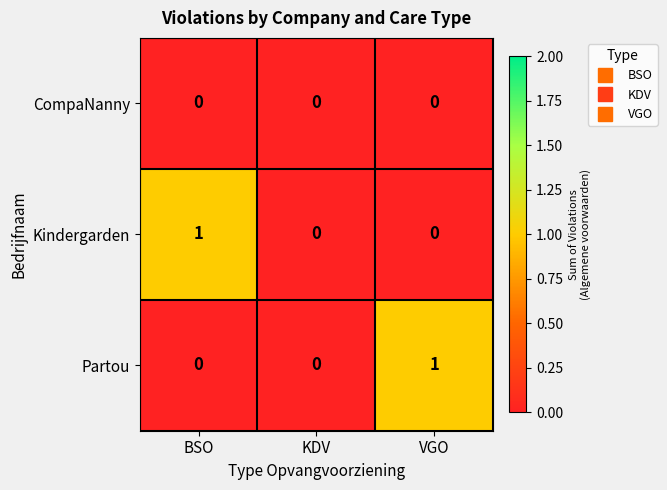

Count the number of categories in the chart.

3